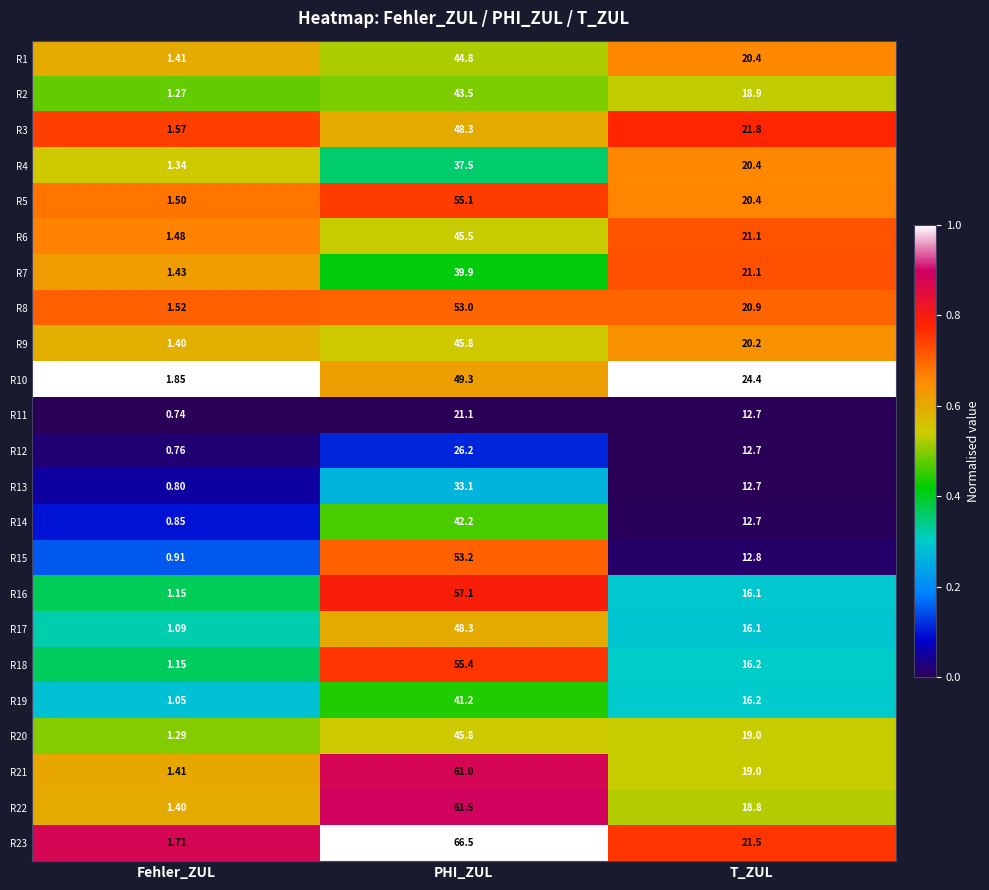

At which label is R15 closest to 27?

T_ZUL